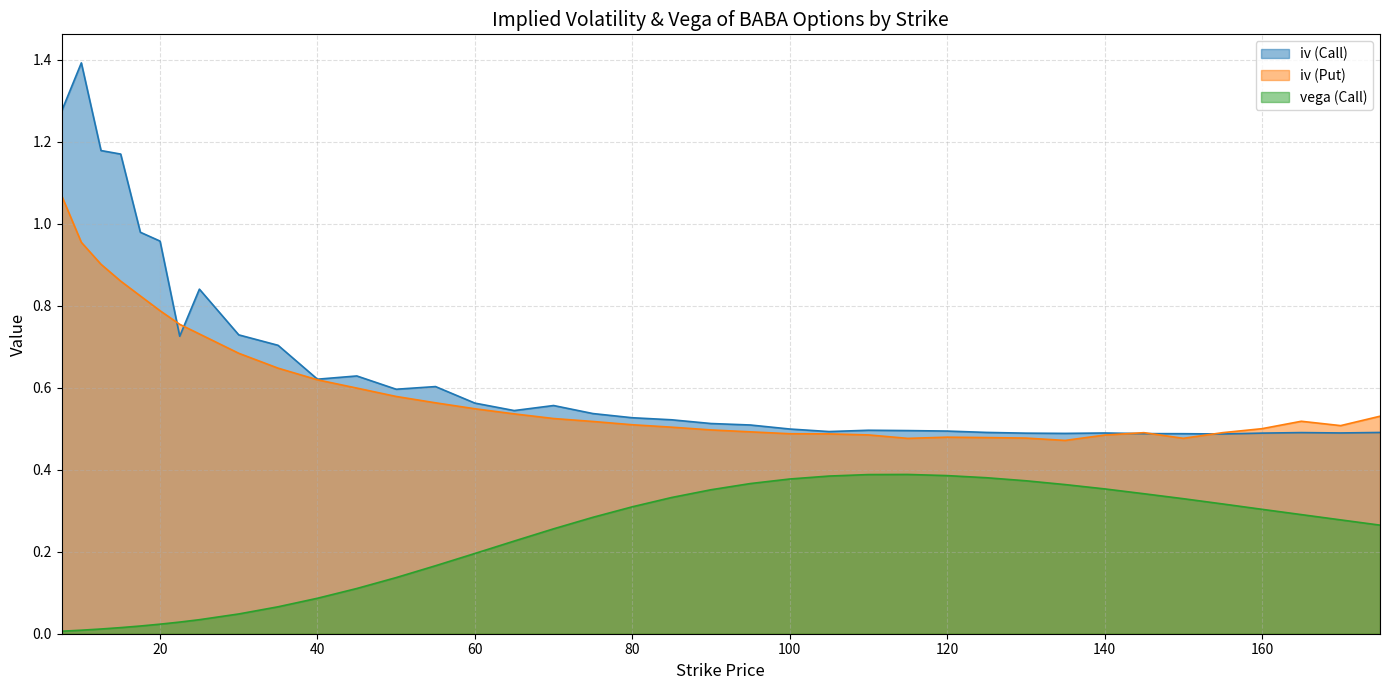

Which series has the largest total across all categories?

iv (Call)